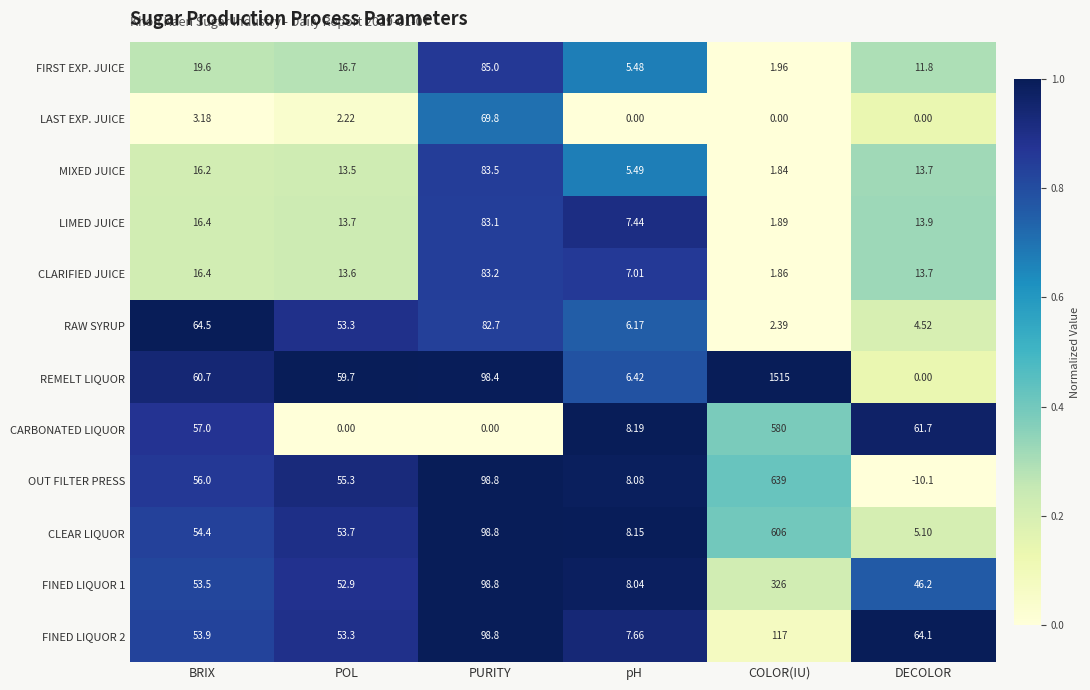

What is the difference between the highest and lowest values at DECOLOR?

74.2